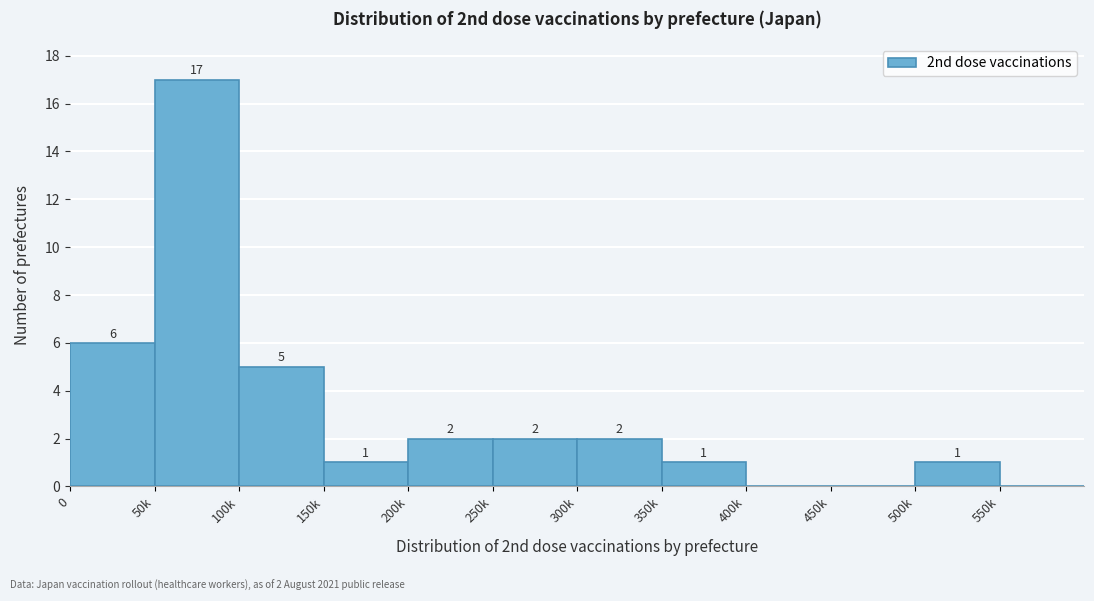

Reading left to right, transcribe all the data shown in this chart.

0=6	50k=17	100k=5	150k=1	200k=2	250k=2	300k=2	350k=1	400k=0	450k=0	500k=1	550k=0